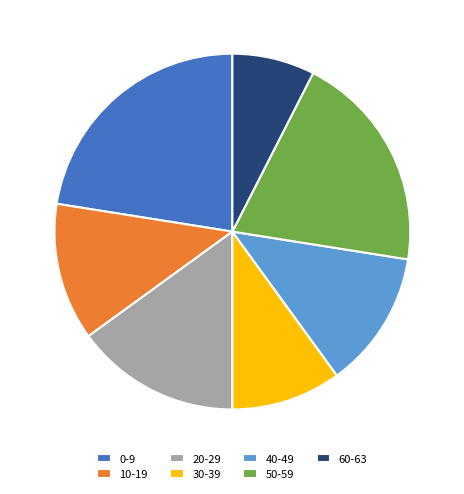

Is there any slice that represents more than half of the pie?

No